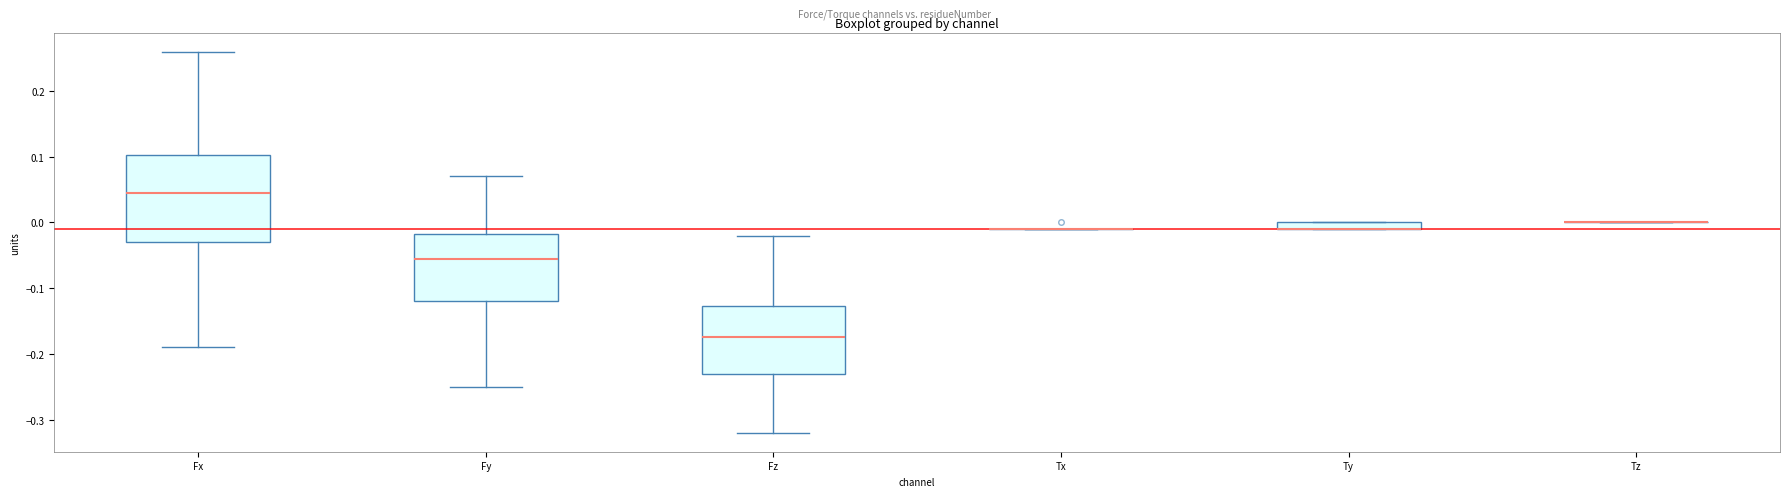

Where is the lower edge of the box for Fy on the y-axis? The values are not printed on the chart, so give them approximately, as read against the axis.

-0.12